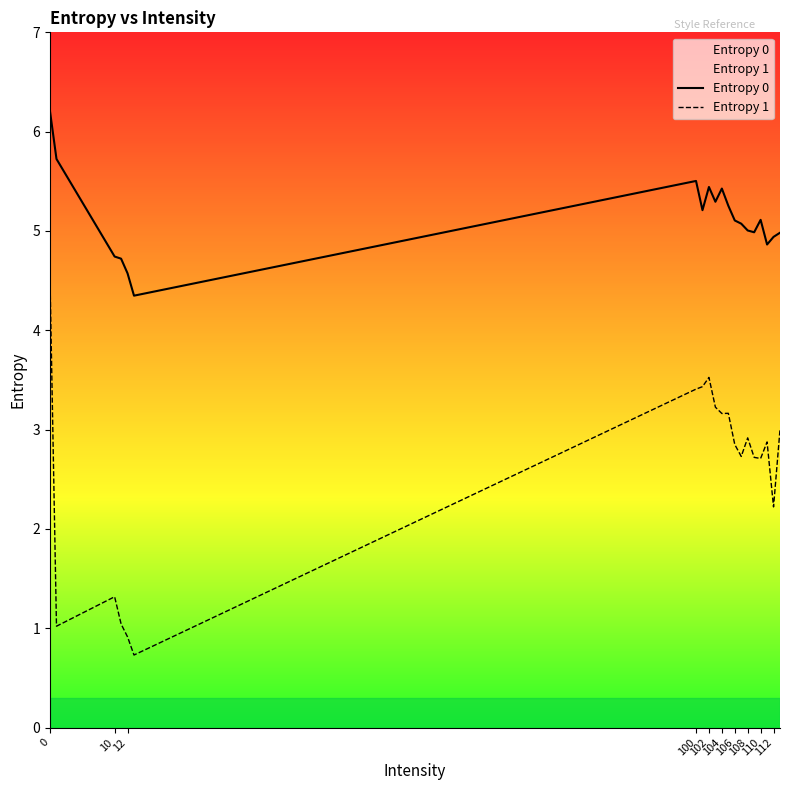

What is the average value of the Entropy 1 series?

2.6